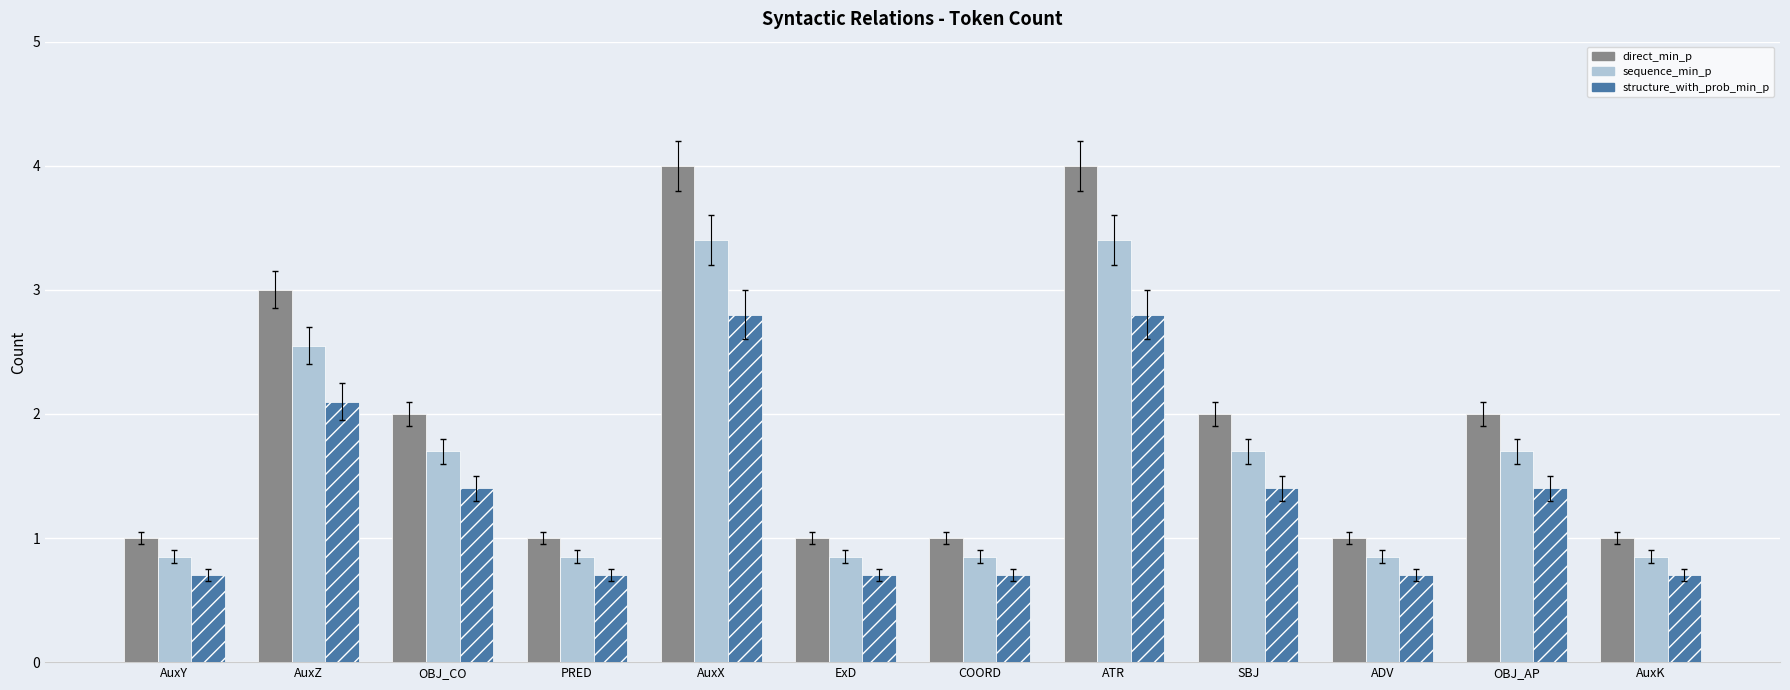

What is the label of the 11th bar from the right?

AuxZ